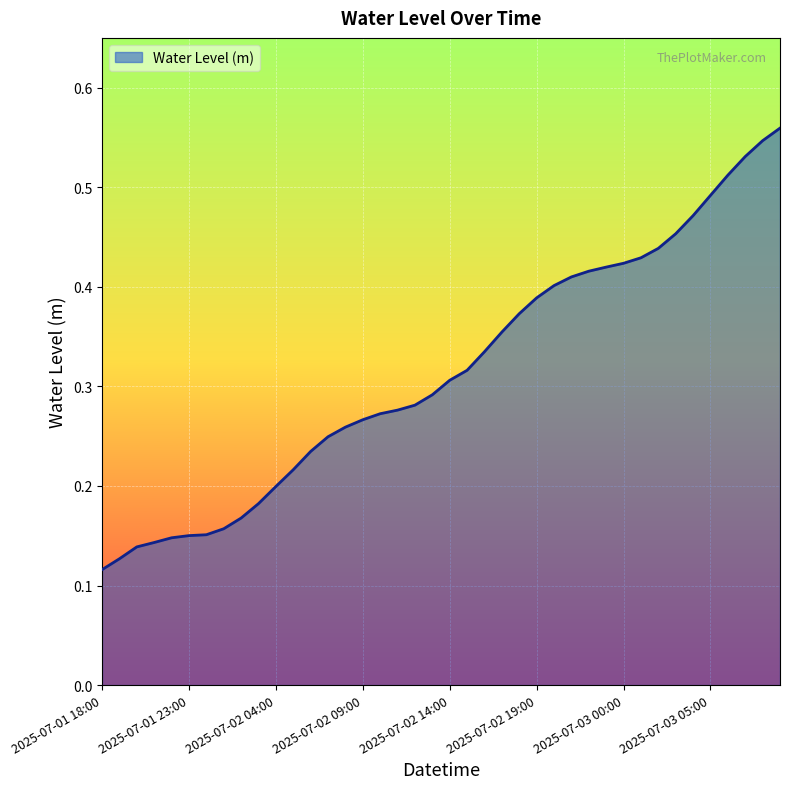

Where is the data nearest to the value 0?

2025-07-01 18:00